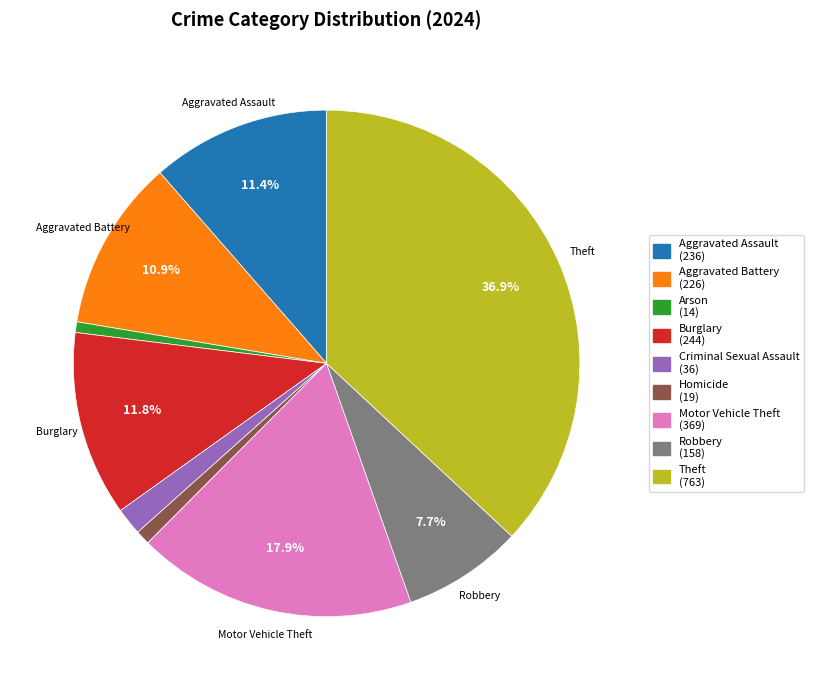

Which slice is the largest?

Theft